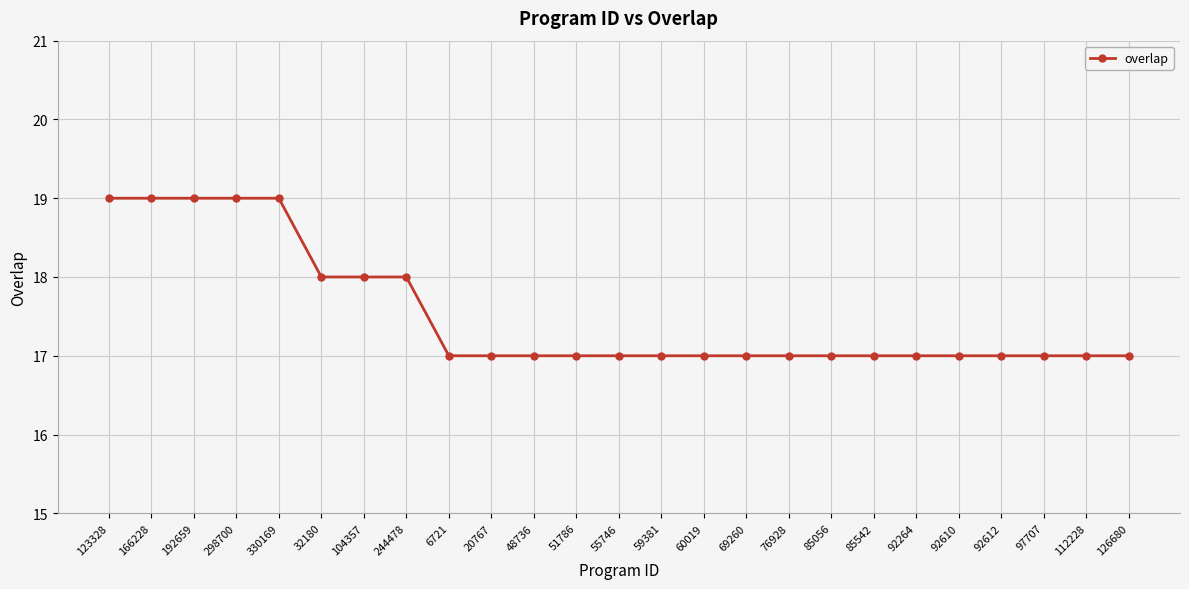

What is the value of the 19th point from the left?

17